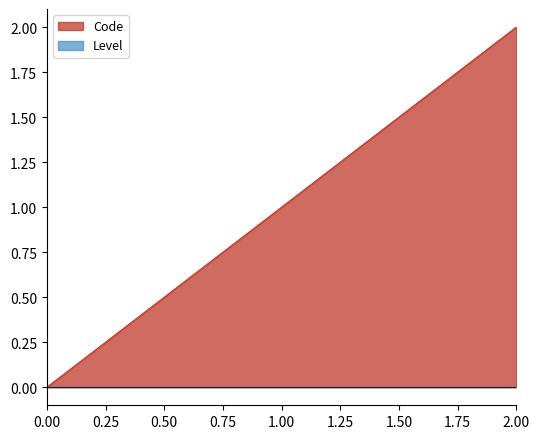

How many lines are shown in the chart?

1